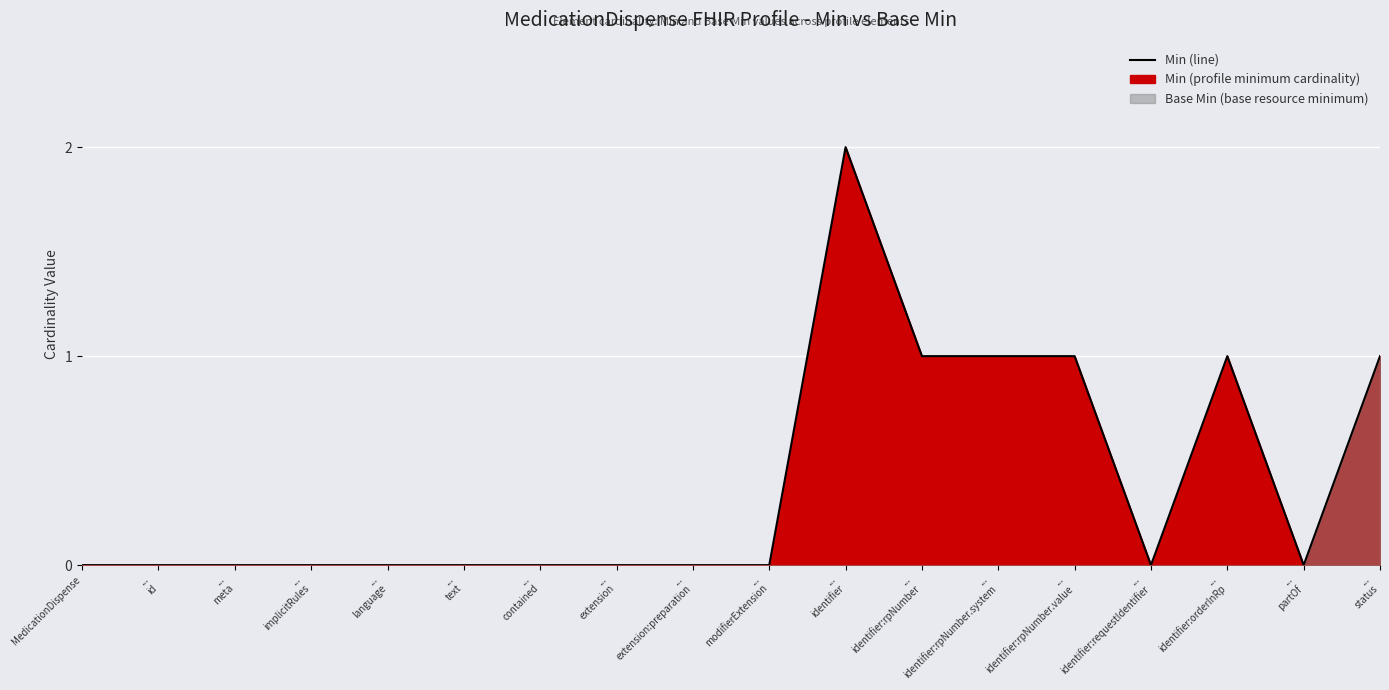

What is the difference between the maximum and minimum values?

2